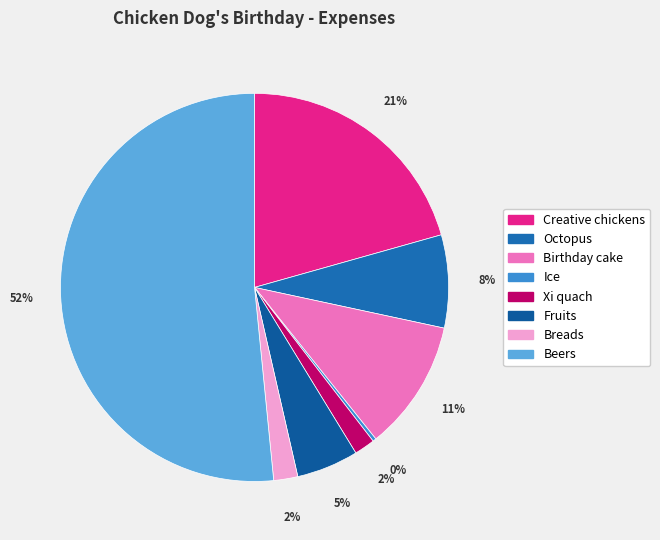

Rank the categories by value from lowest to highest.

Ice, Xi quach, Breads, Fruits, Octopus, Birthday cake, Creative chickens, Beers